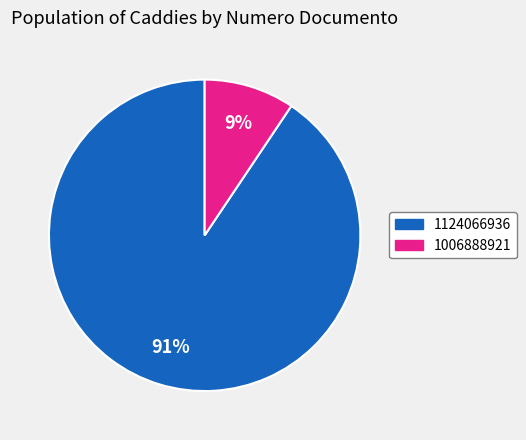

What percentage is the 1006888921 slice, to the nearest percent?

9%